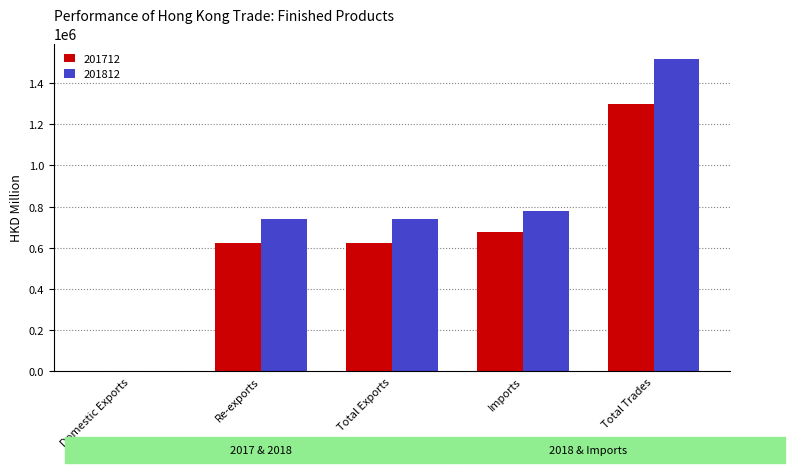

What is the difference between the 201812 values at Domestic Exports and Total Trades?

1515950.5